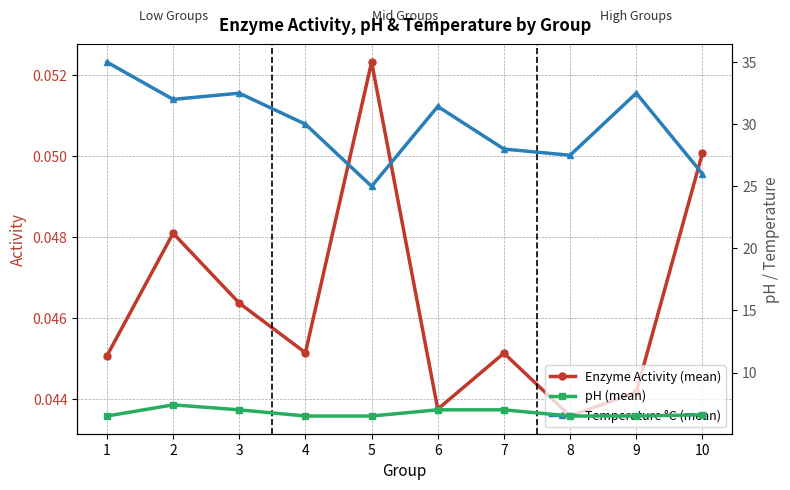

What is the value of the pH (mean) point at the 6th from the left?

7.0